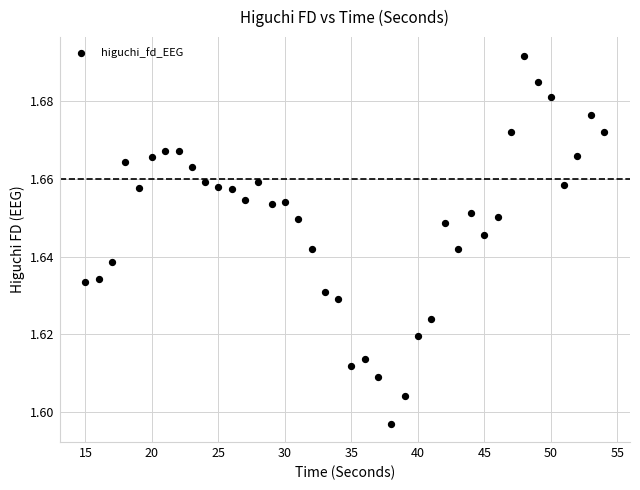

What is the range of X values (max minus min)?

39.0